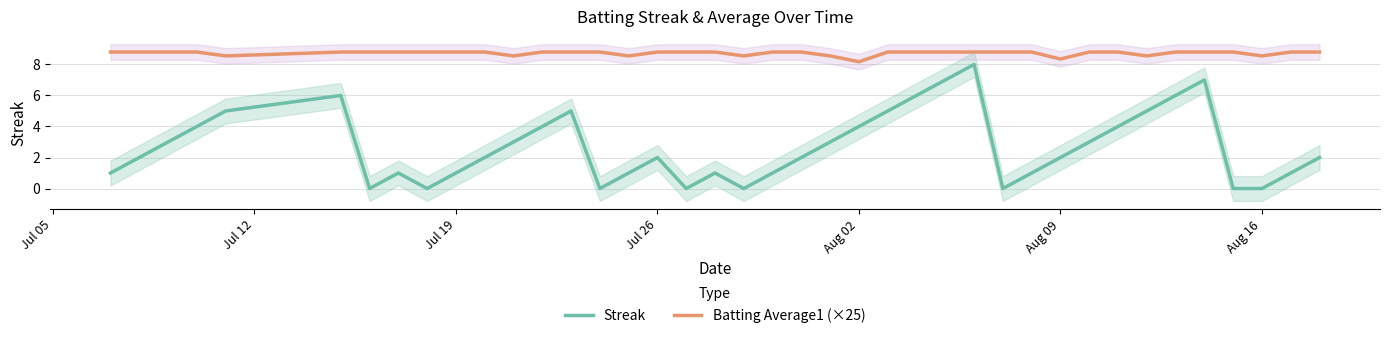

What is the difference between the maximum and minimum values in the Batting Average1 (×25) series?

0.6